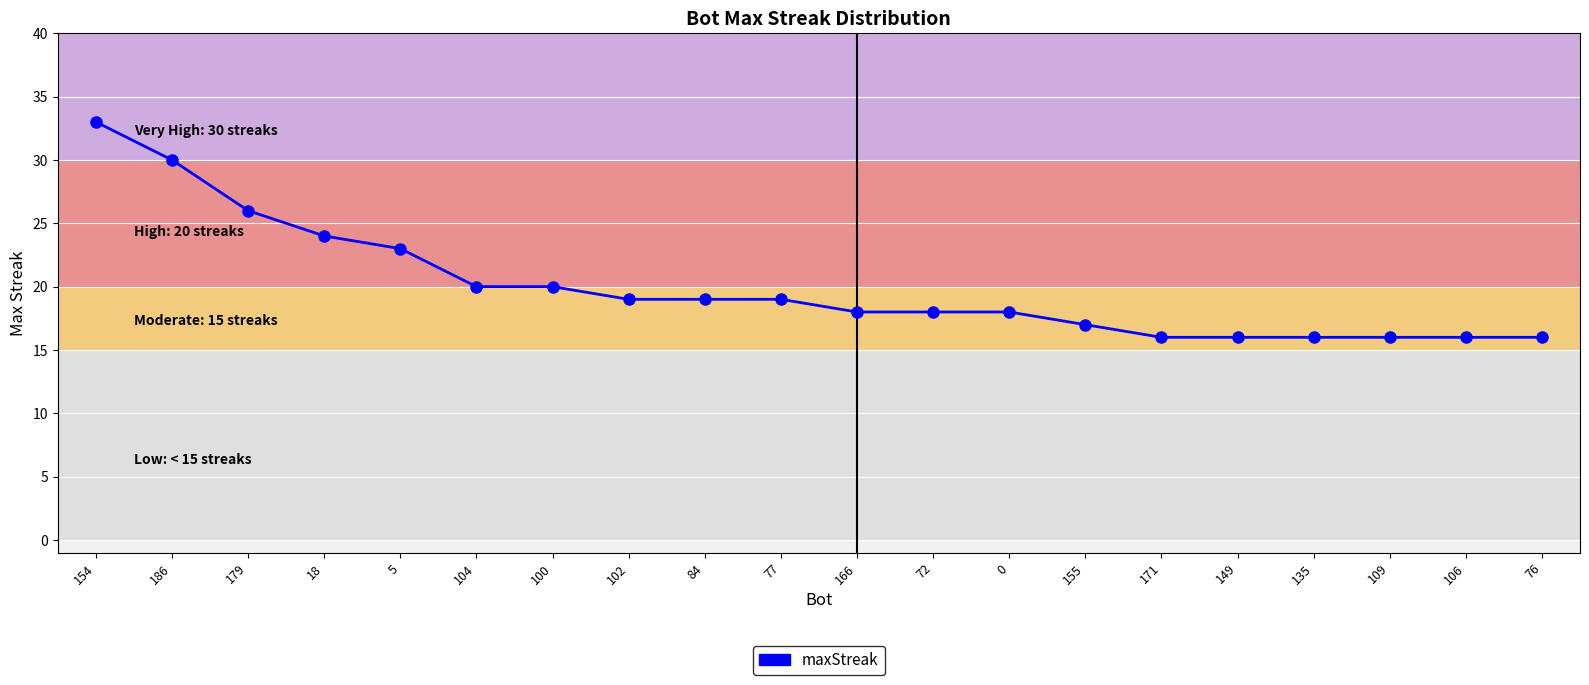

Between 102 and 154, which is larger?

154